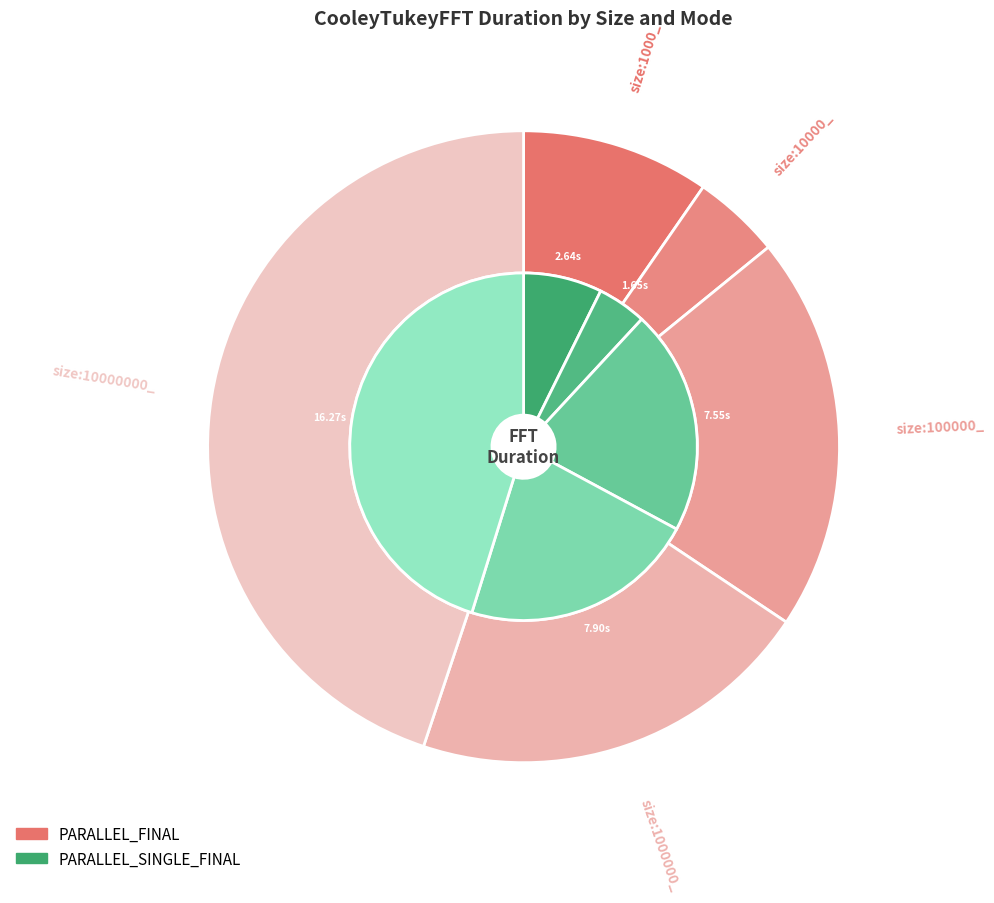

Which category has the biggest portion of the pie?

size:10000000_